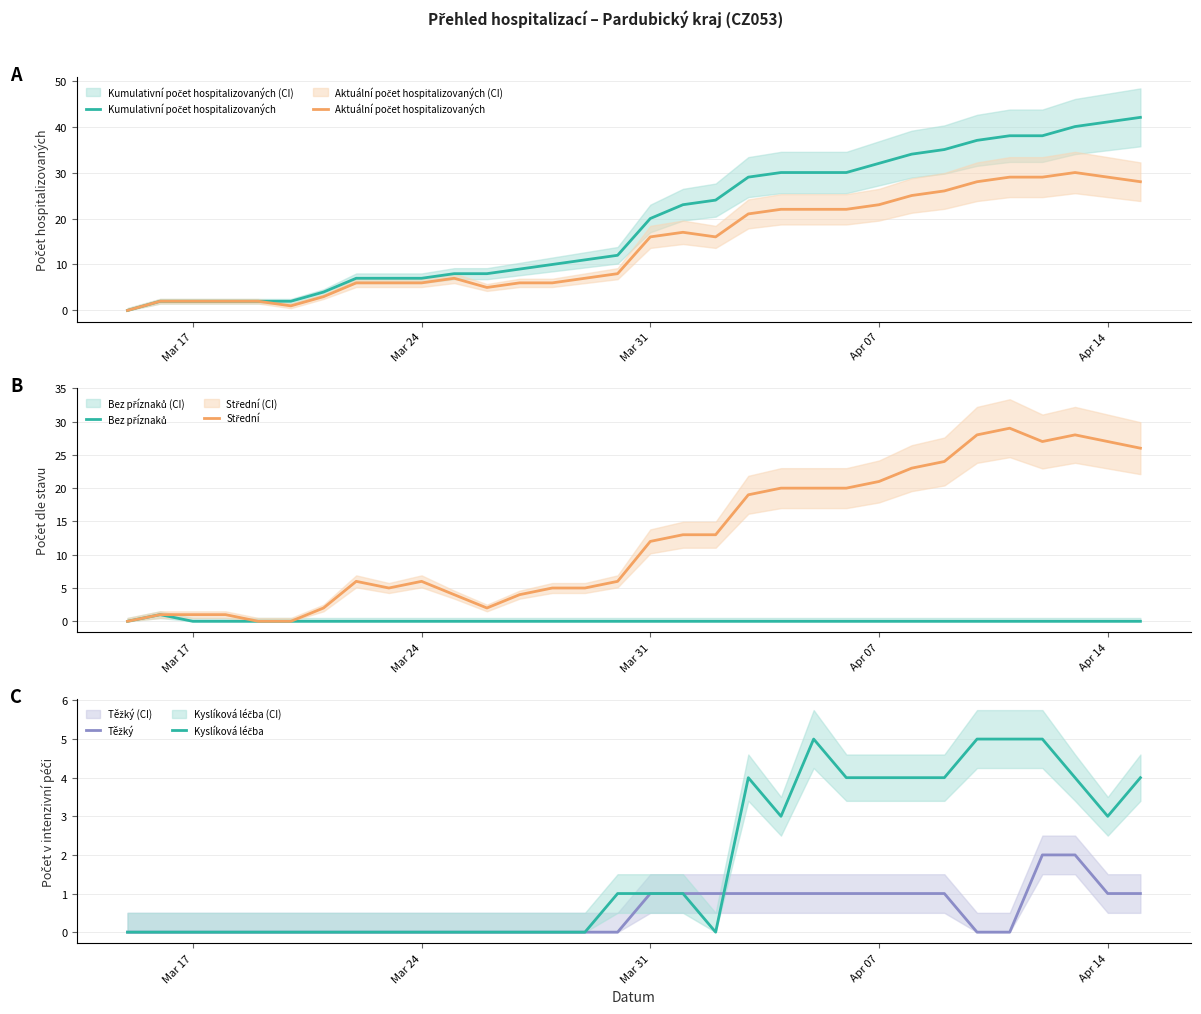

Which has a higher value, Mar 24 or 9?

9